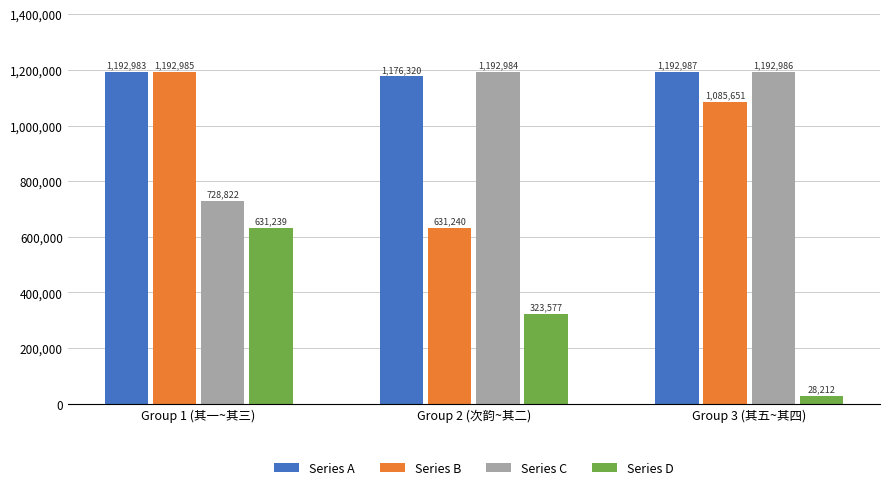

Is it true that Series A equals 1957371 at Group 1 (其一~其三)?

False